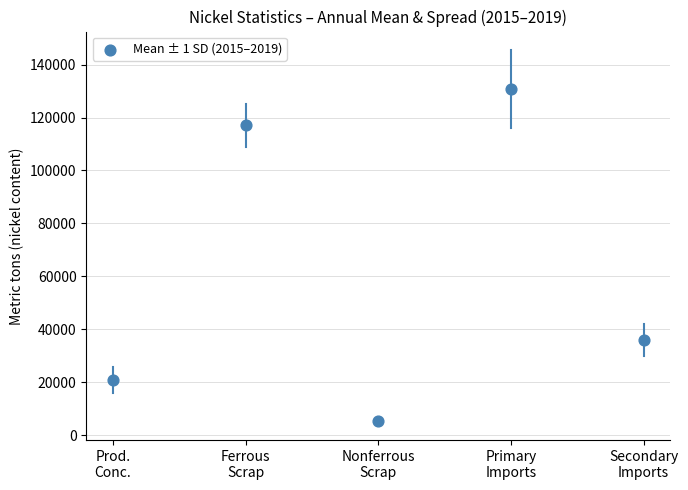

What Y value in the scatter plot is closest to 68163?

36060